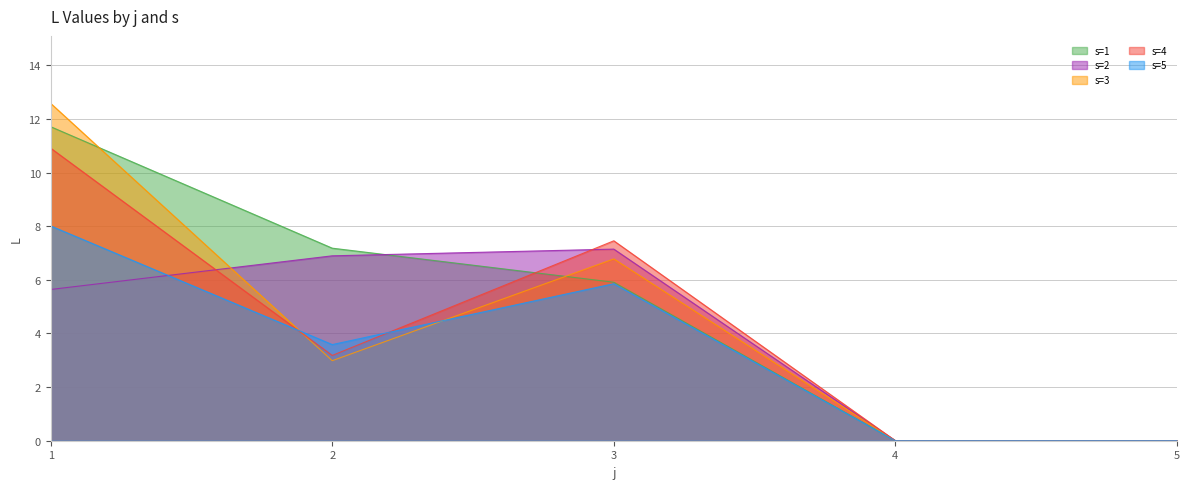

How many intersections are there between s=2 and s=1?

1